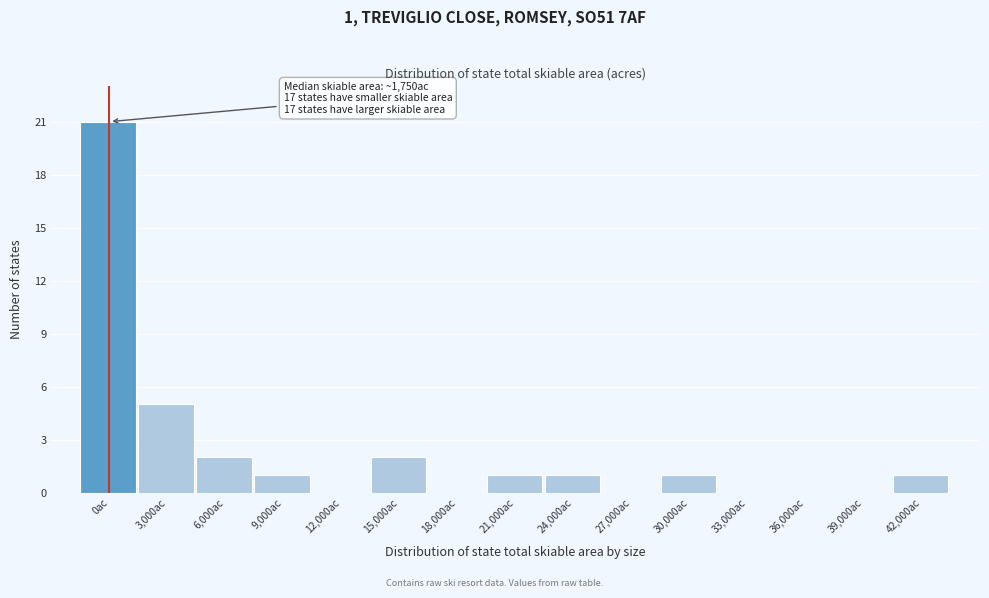

Reading right to left, extract all data points from this chart.

42,000ac=1	39,000ac=0	36,000ac=0	33,000ac=0	30,000ac=1	27,000ac=0	24,000ac=1	21,000ac=1	18,000ac=0	15,000ac=2	12,000ac=0	9,000ac=1	6,000ac=2	3,000ac=5	0ac=21